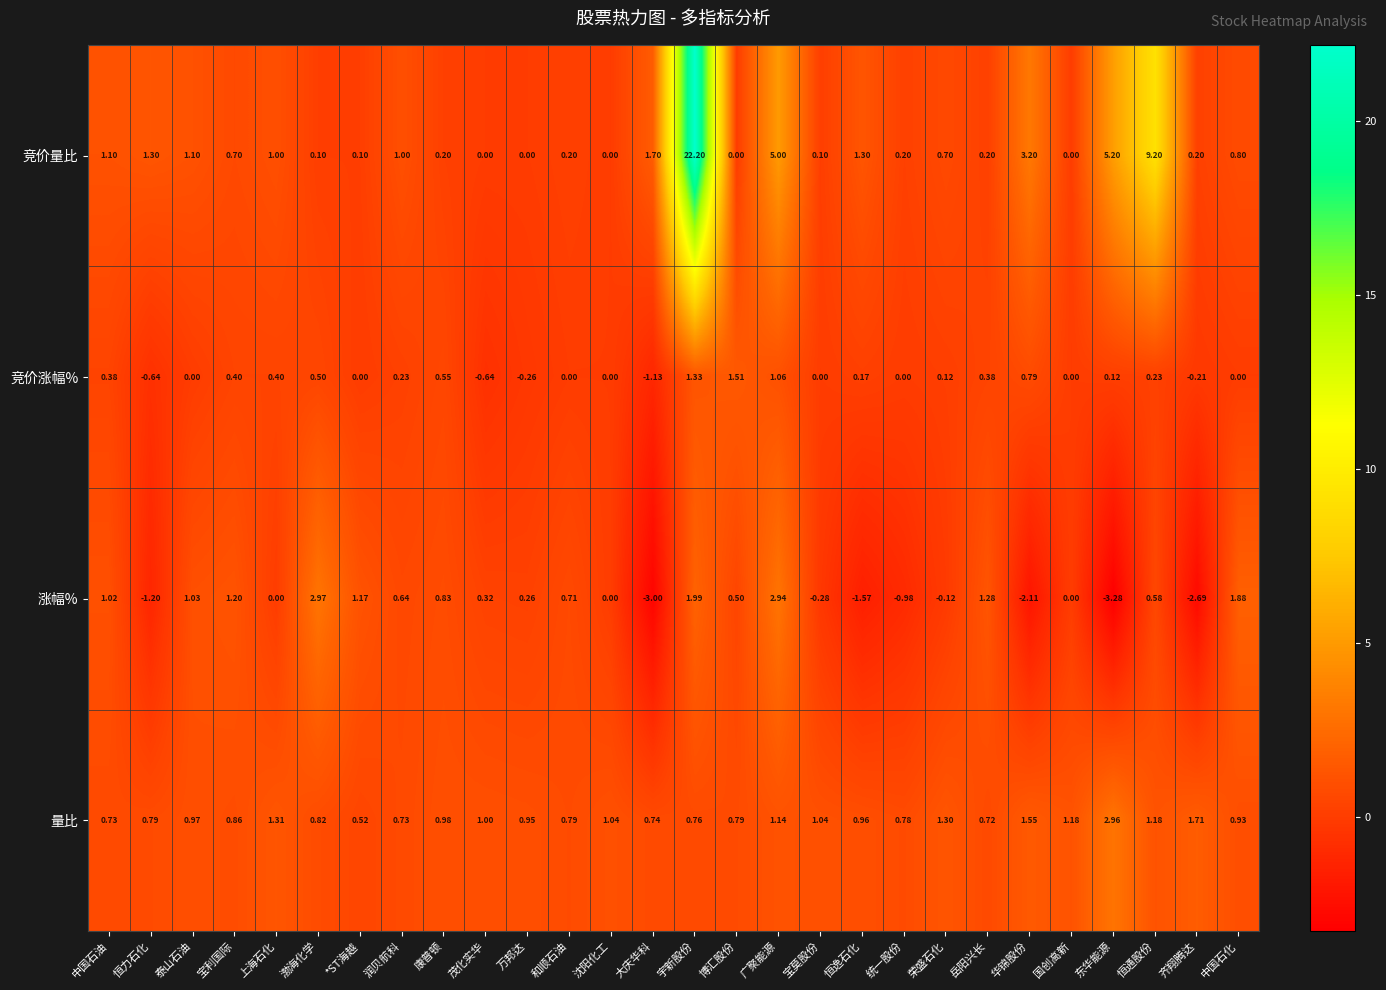

At how many categories does at least one series exceed 13?

1